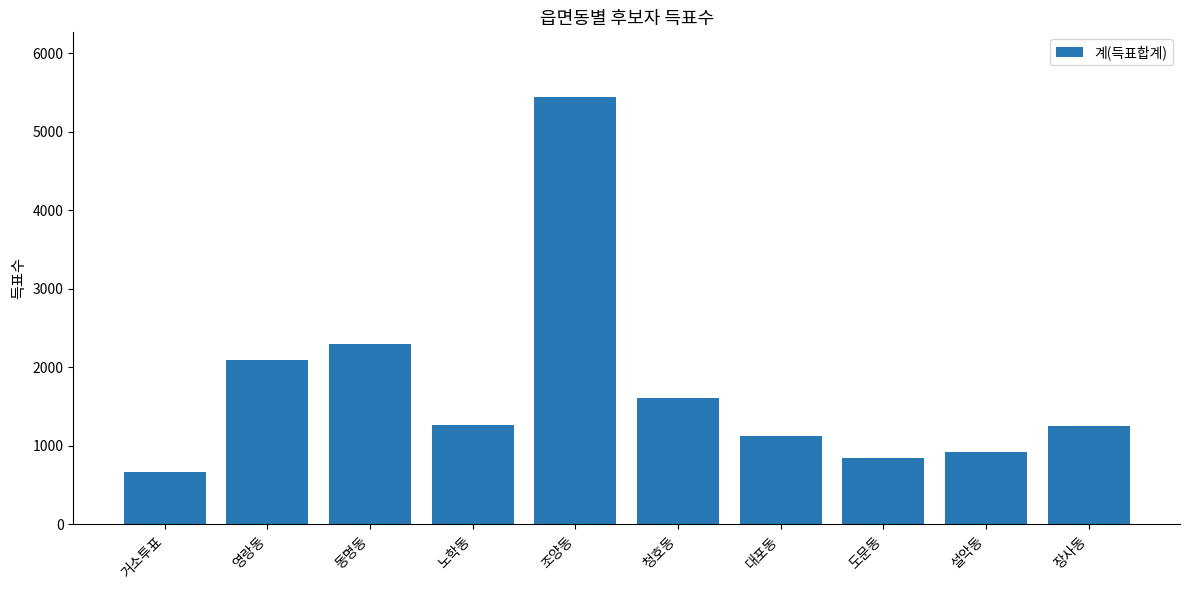

Which has a higher value, 영랑동 or 거소투표?

영랑동